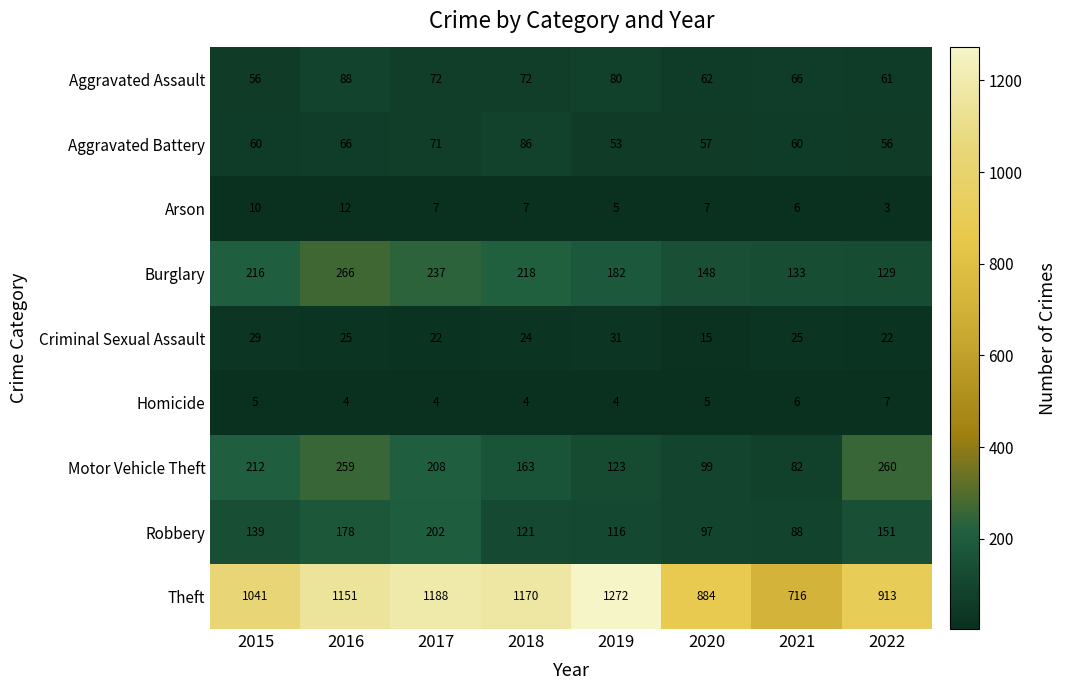

The value of Criminal Sexual Assault at 2015 is 11. True or false?

False